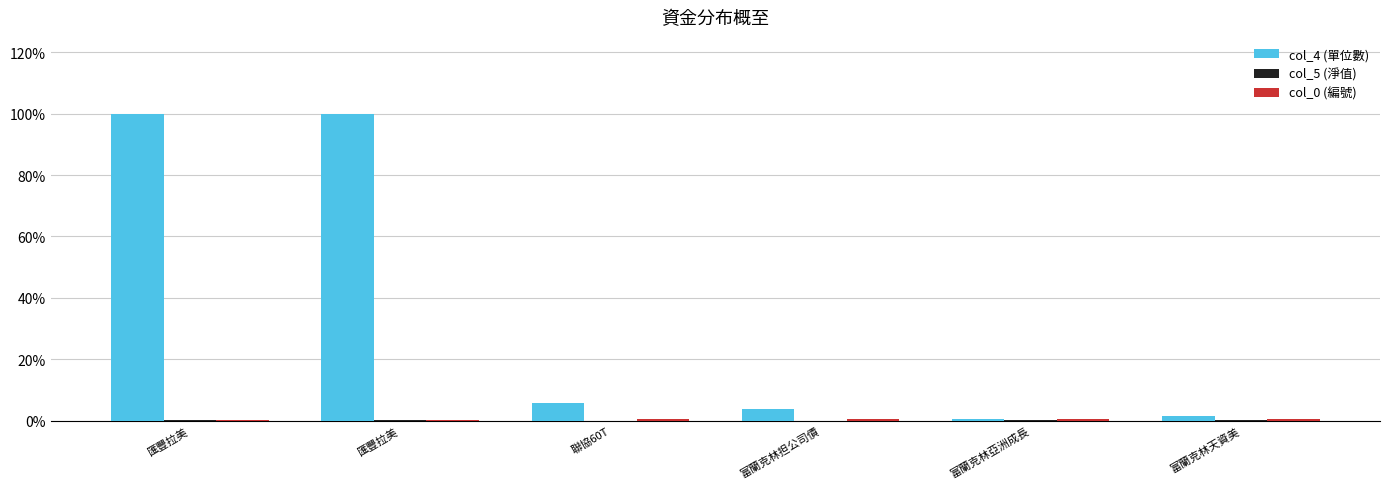

At which category does the chart reach its peak across all series?

匯豐拉美